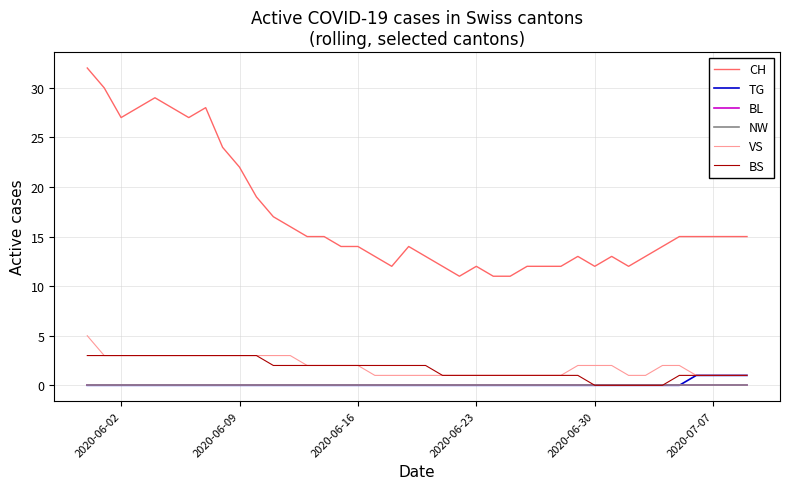

Does the chart have visible grid lines?

Yes